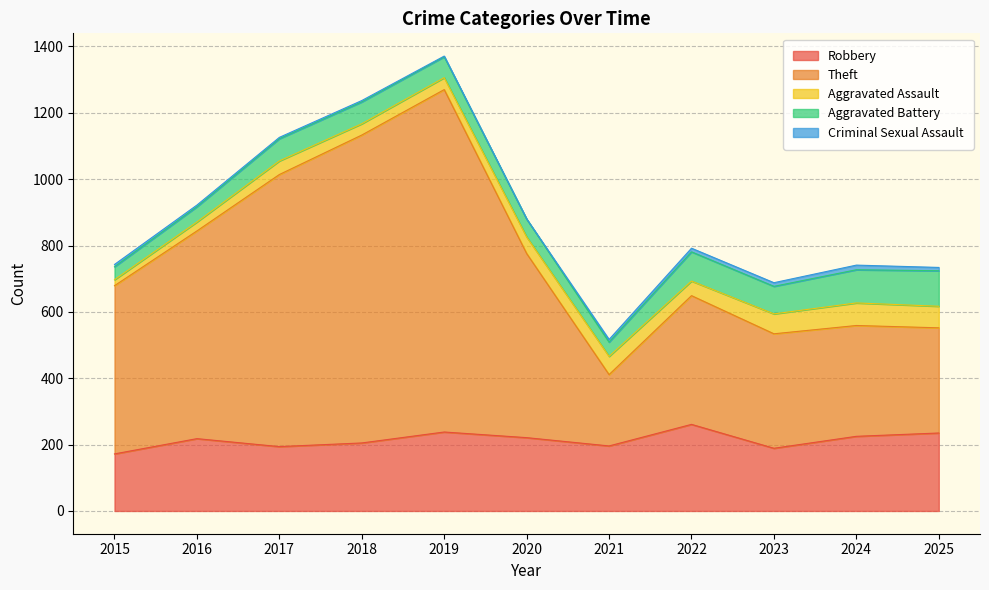

How many data points in Aggravated Assault are above 44?

5